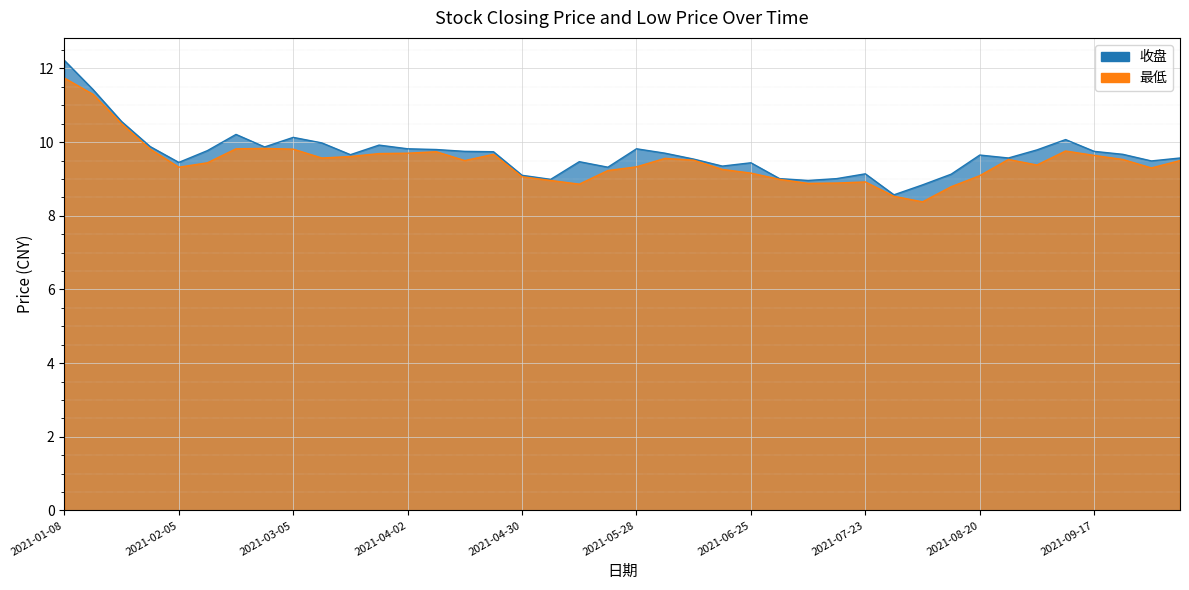

True or false: 最低 has a value of 3.5 at 2021-03-12.

False